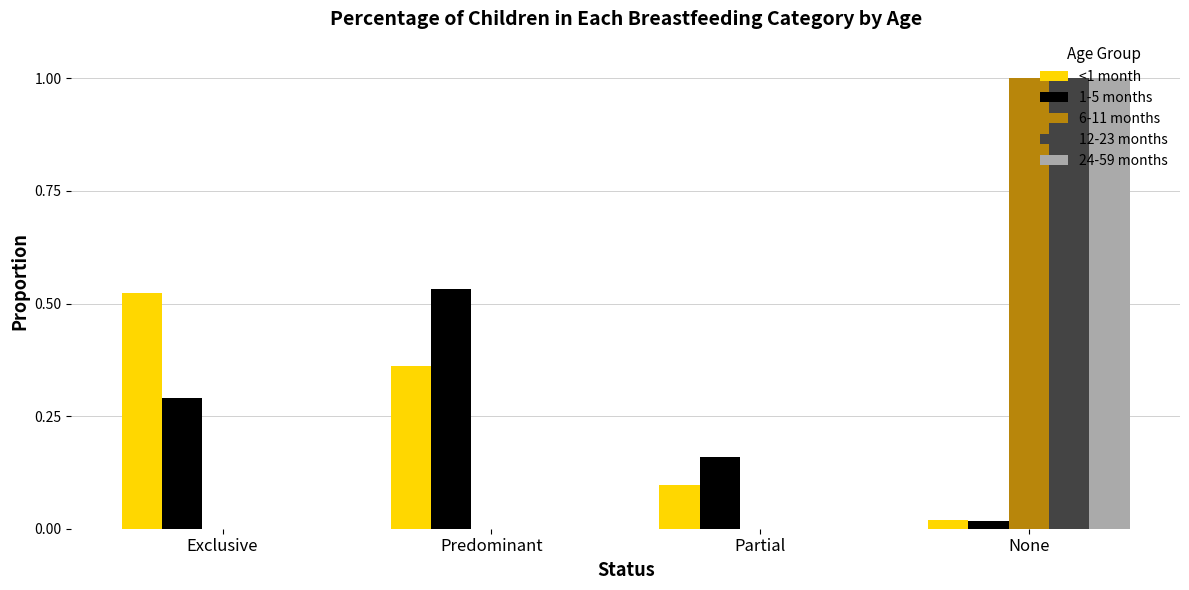

At which category is the sum across all series the highest?

None